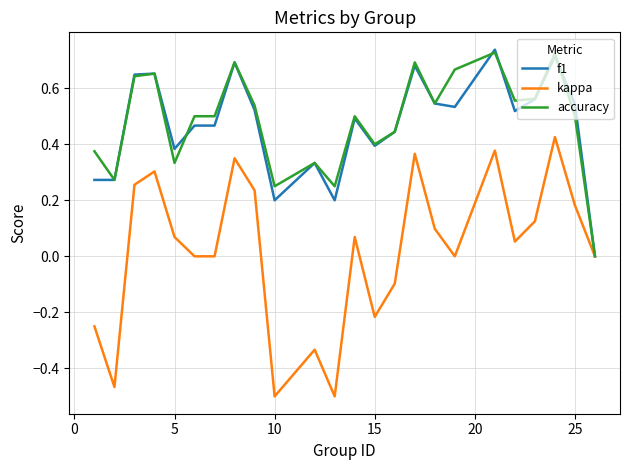

Which series has the largest range (max minus min)?

kappa